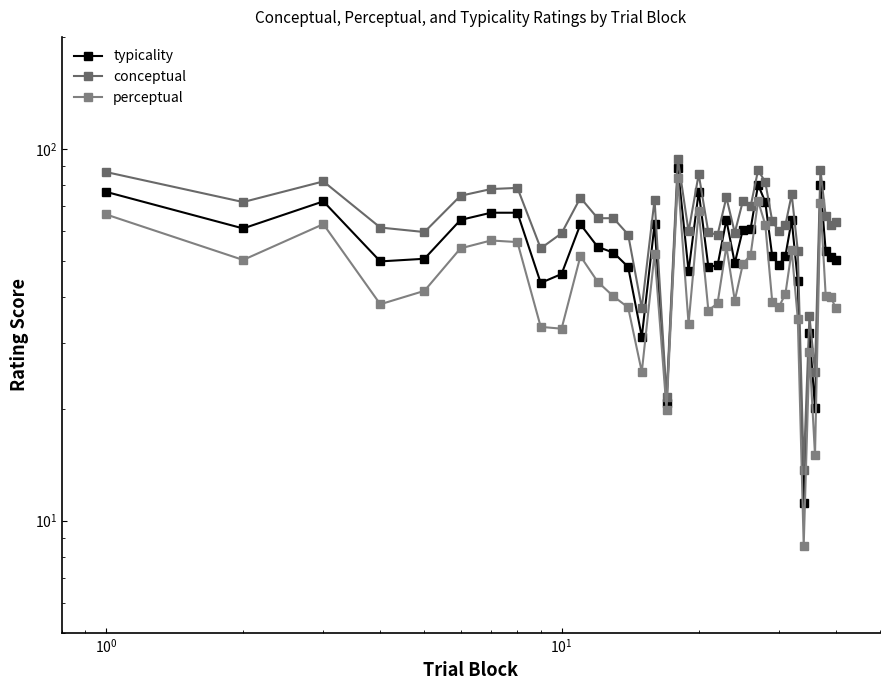

True or false: conceptual has more than 1 points higher than both neighbors.

True